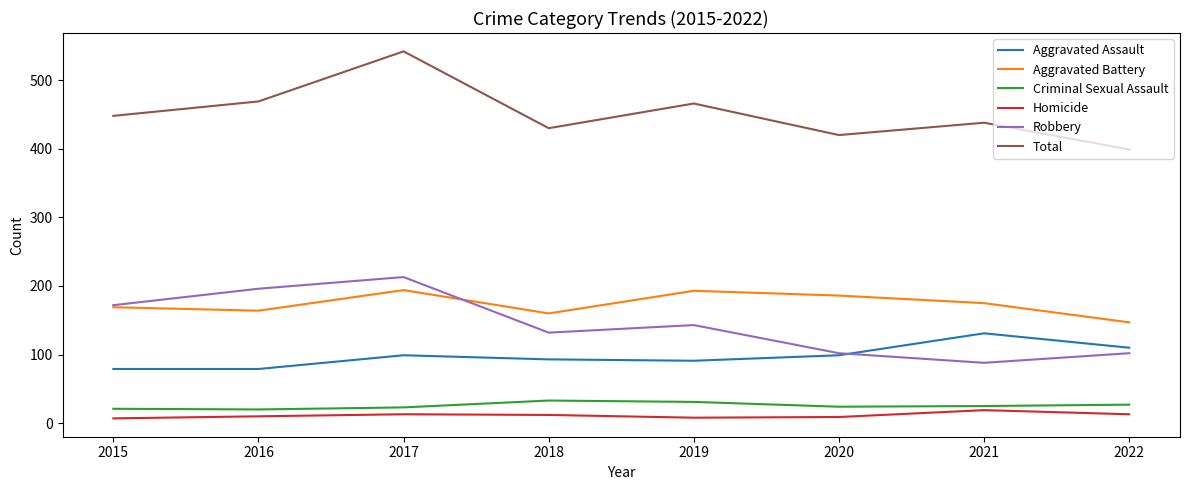

Is the value of Criminal Sexual Assault at 2016 greater than the value of Aggravated Battery at 2022?

No